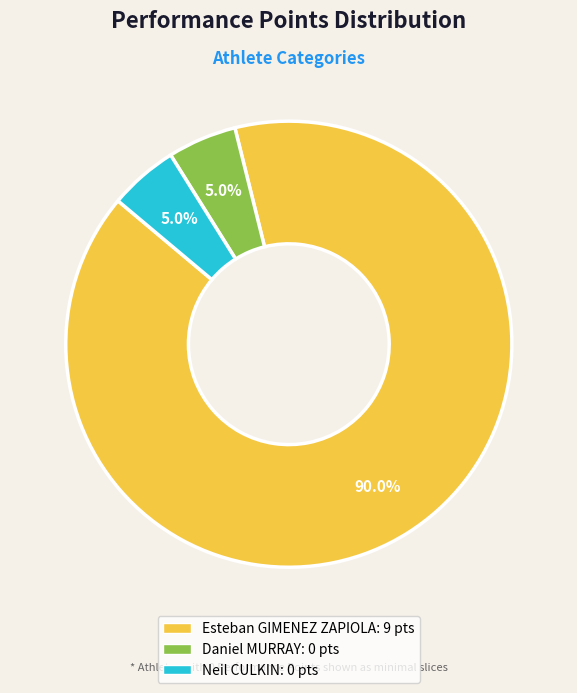

Which category has the biggest portion of the pie?

Esteban GIMENEZ ZAPIOLA